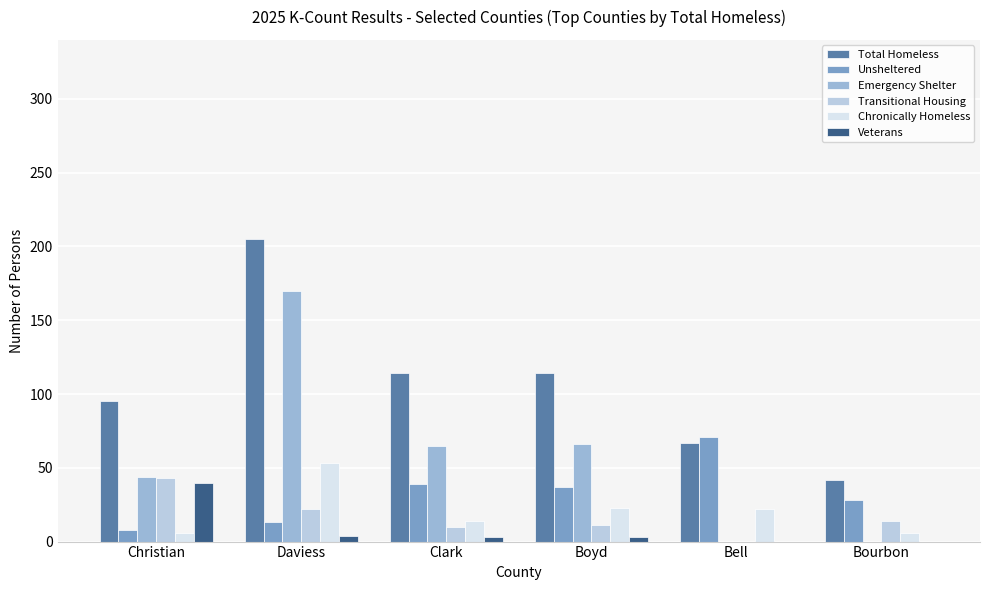

Is it true that Emergency Shelter equals 71 at Christian?

False